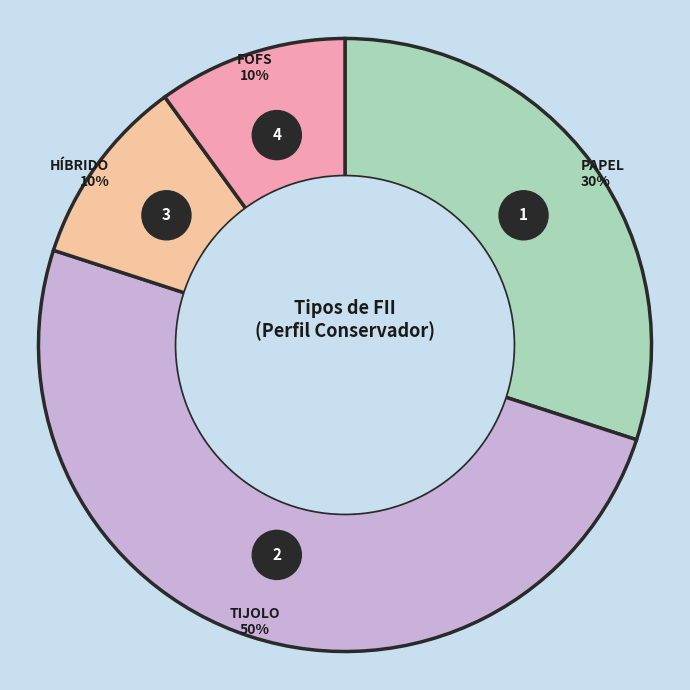

To the nearest percent, what is the difference between the HÍBRIDO and PAPEL slice percentages?

20%